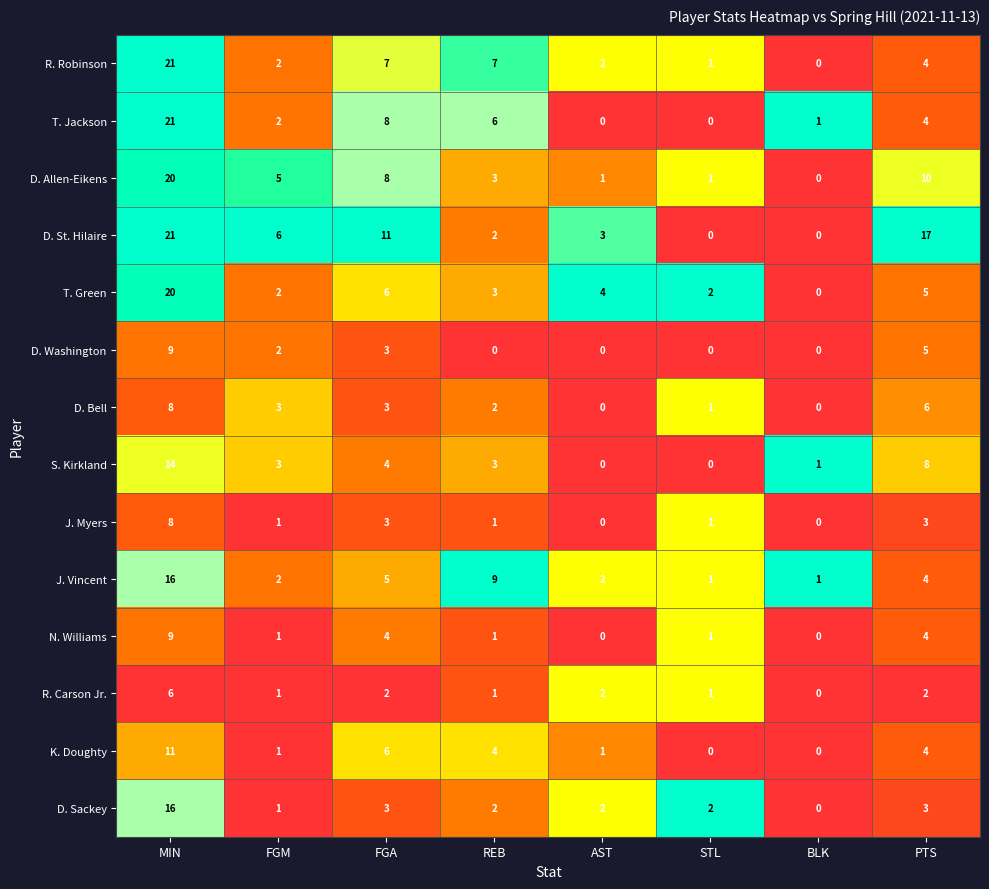

What is the difference between the maximum and minimum values in the J. Myers series?

8